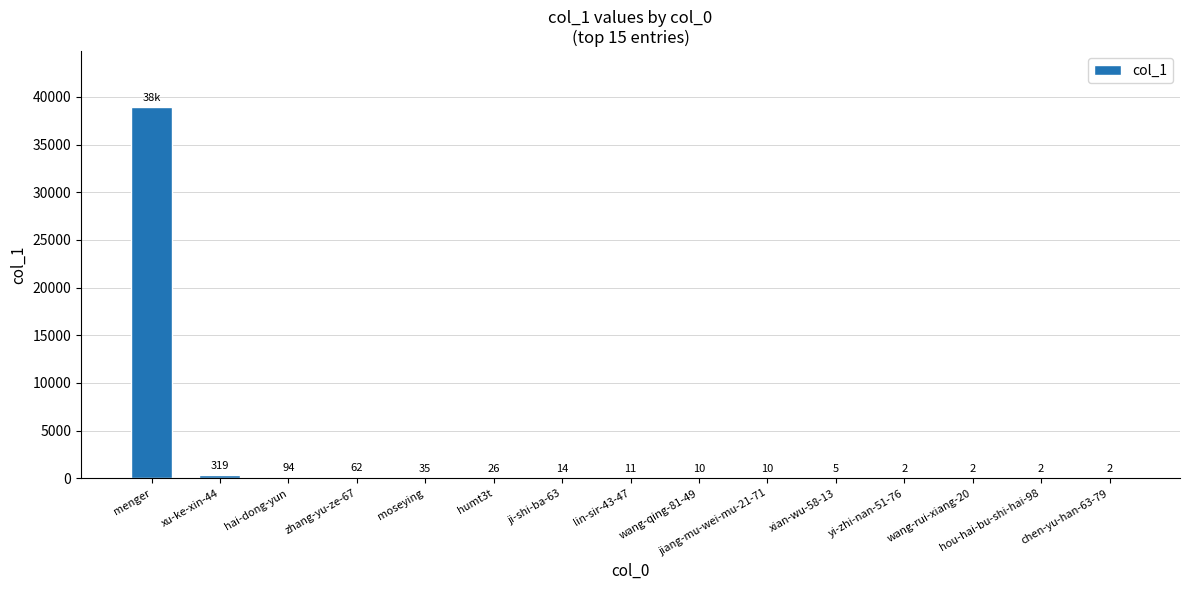

What is the sum of all values?

39541